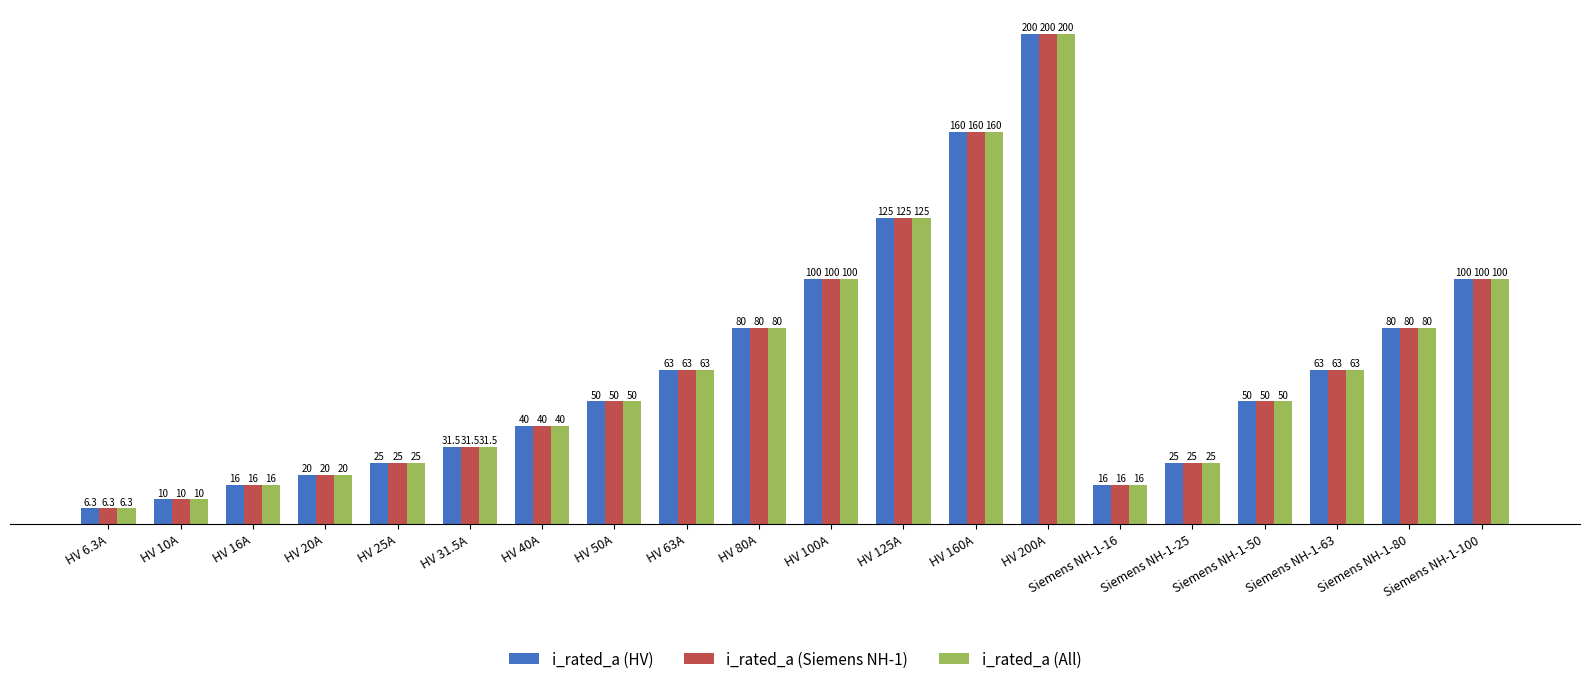

The value of i_rated_a (All) at HV 16A is 16.0. True or false?

True